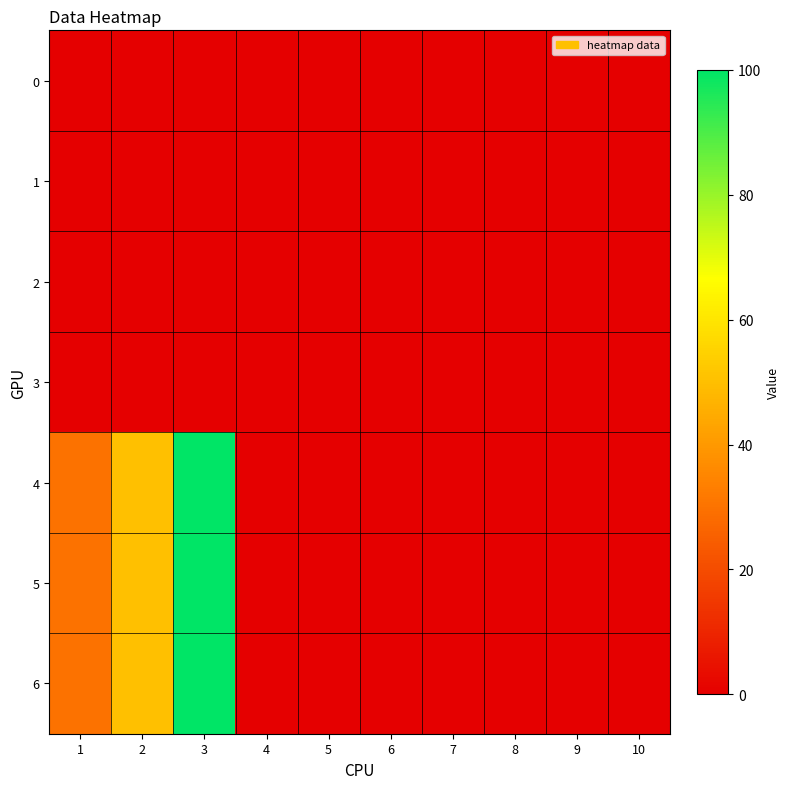

Reading left to right, list all the values displayed in this chart.

0: 1=0	2=0	3=0	4=0	5=0	6=0	7=0	8=0	9=0	10=0
1: 1=0	2=0	3=0	4=0	5=0	6=0	7=0	8=0	9=0	10=0
2: 1=0	2=0	3=0	4=0	5=0	6=0	7=0	8=0	9=0	10=0
3: 1=0	2=0	3=0	4=0	5=0	6=0	7=0	8=0	9=0	10=0
4: 1=30	2=50	3=100	4=0	5=0	6=0	7=0	8=0	9=0	10=0
5: 1=30	2=50	3=100	4=0	5=0	6=0	7=0	8=0	9=0	10=0
6: 1=30	2=50	3=100	4=0	5=0	6=0	7=0	8=0	9=0	10=0